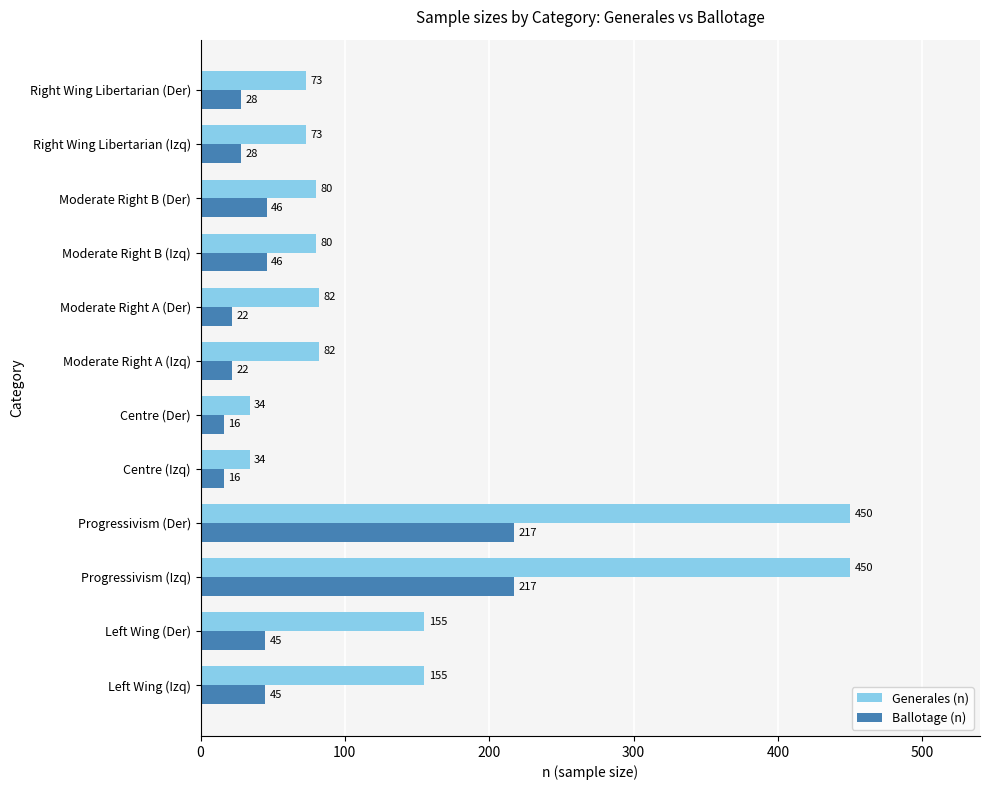

What is the difference between the second highest and second lowest values in the Ballotage (n) series?

201